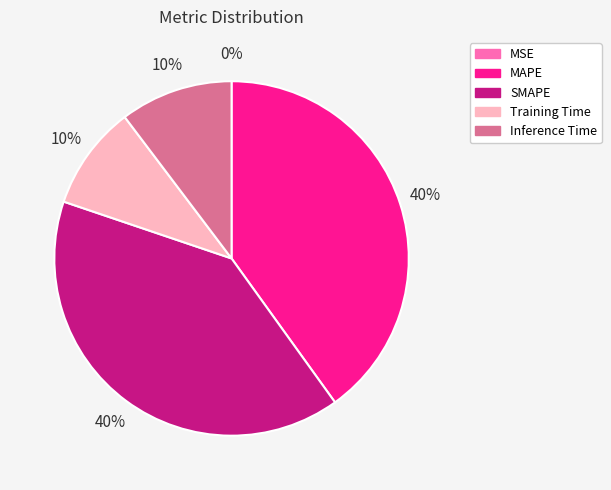

Between MAPE and Training Time, which is larger?

MAPE